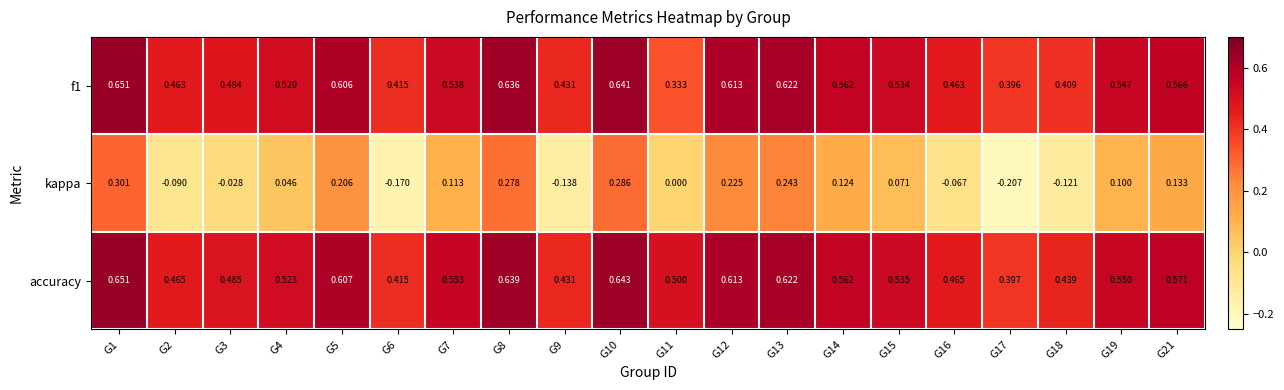

At G16, list the series in order from largest to smallest.

accuracy, f1, kappa